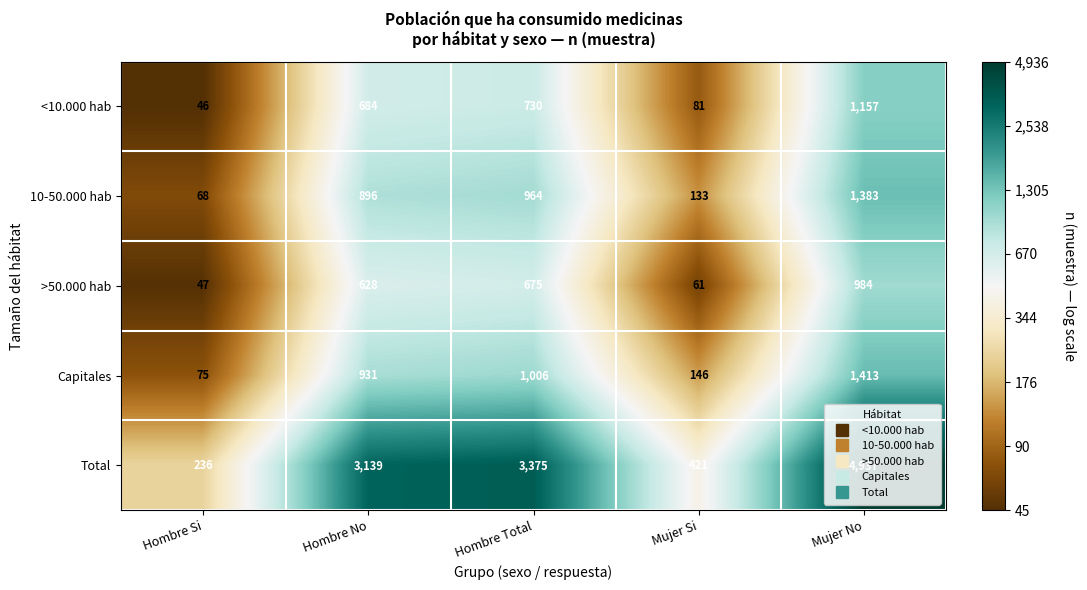

What is the smallest value displayed?

46